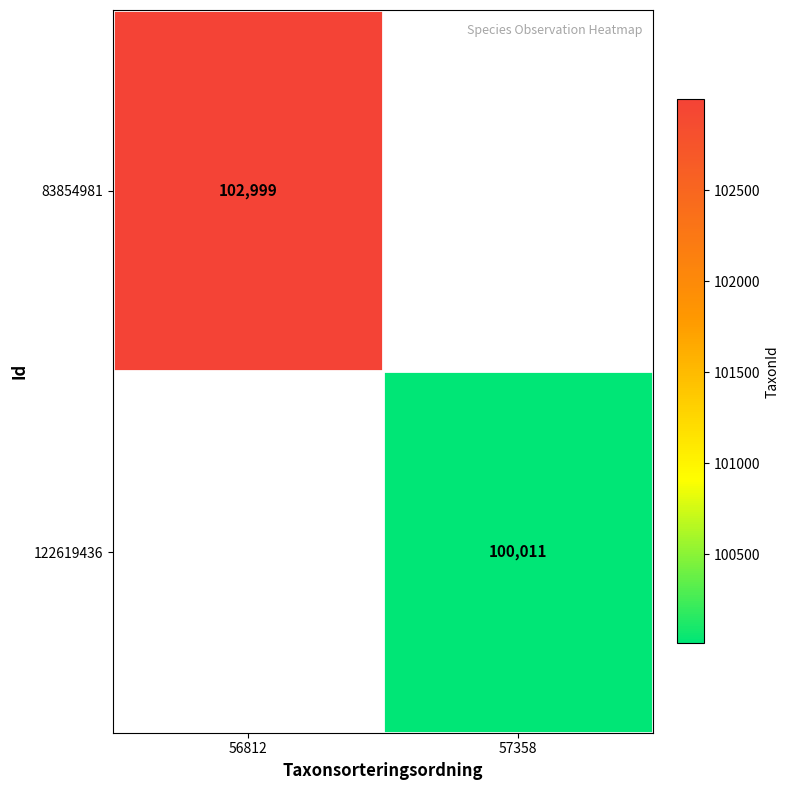

The value of 83854981 at 56812 is 102999. True or false?

True